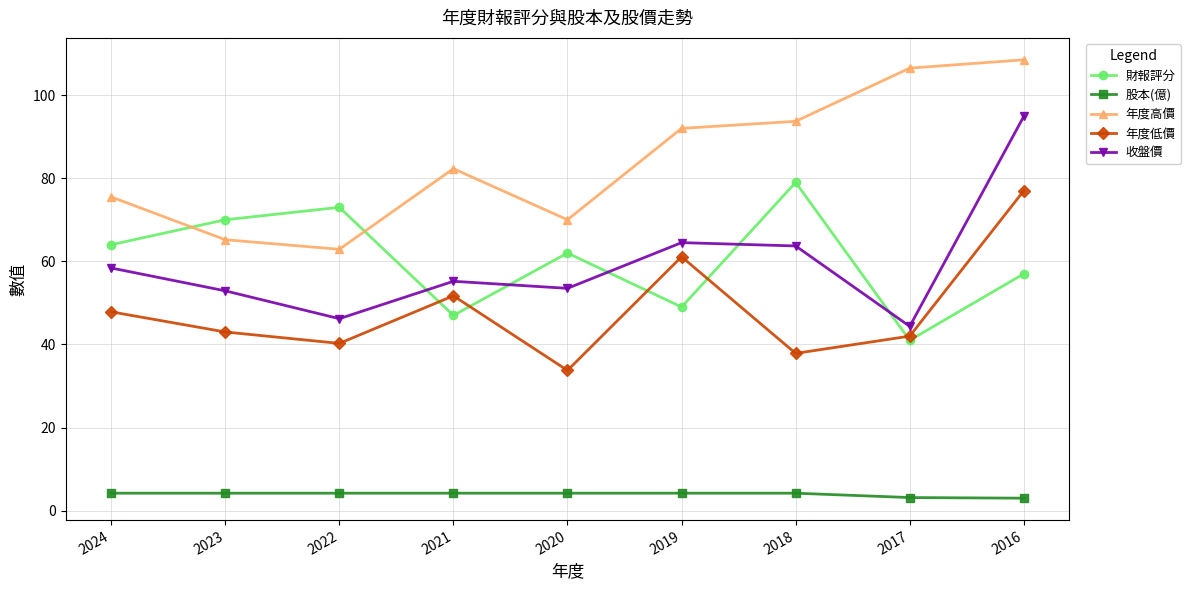

Count the 股本(億) values in the range 4 to 5.

7